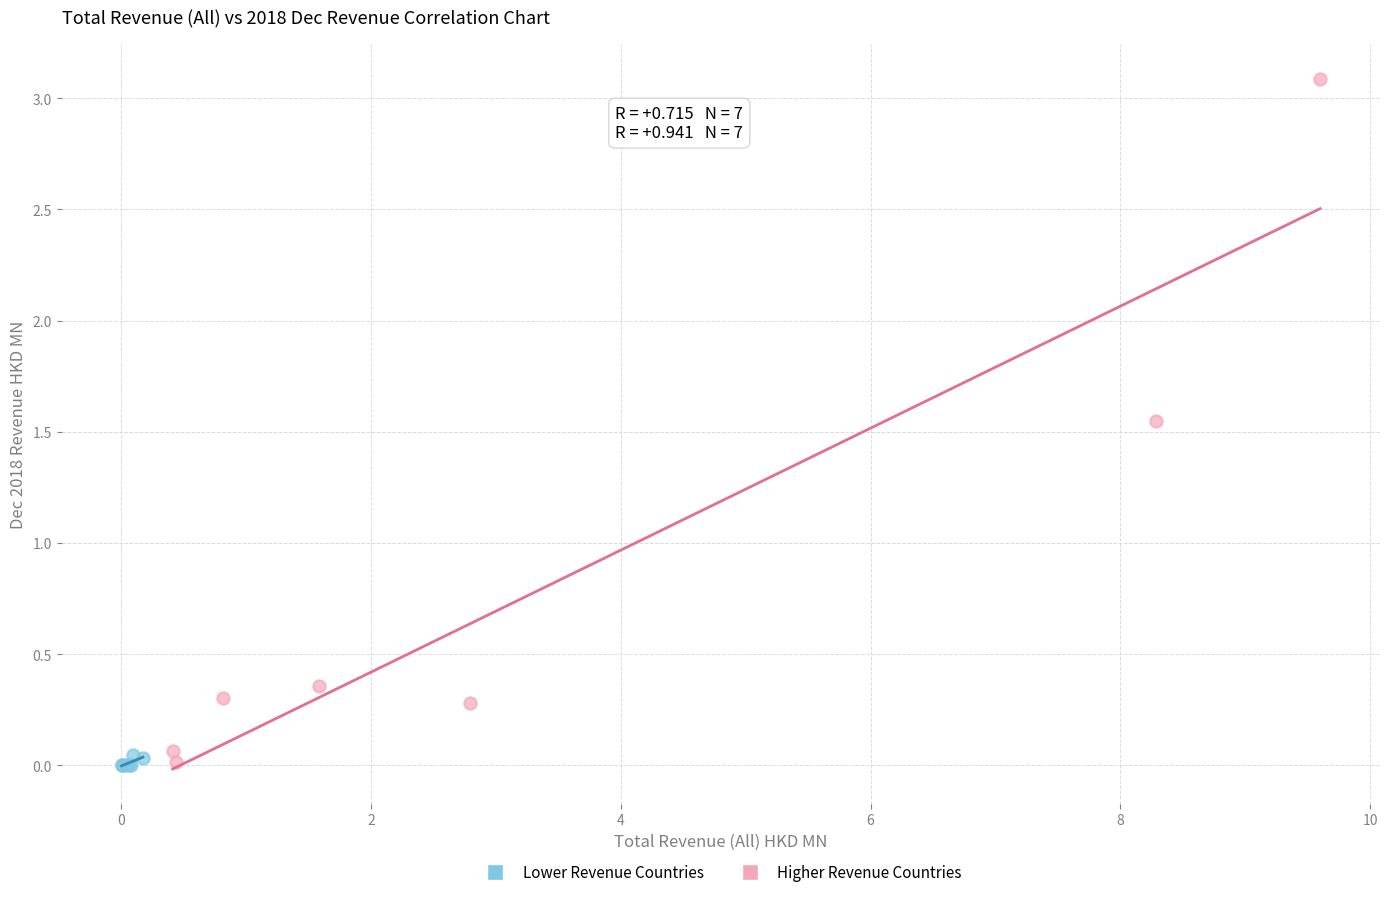

Which series reaches the maximum Y coordinate?

Higher Revenue Countries